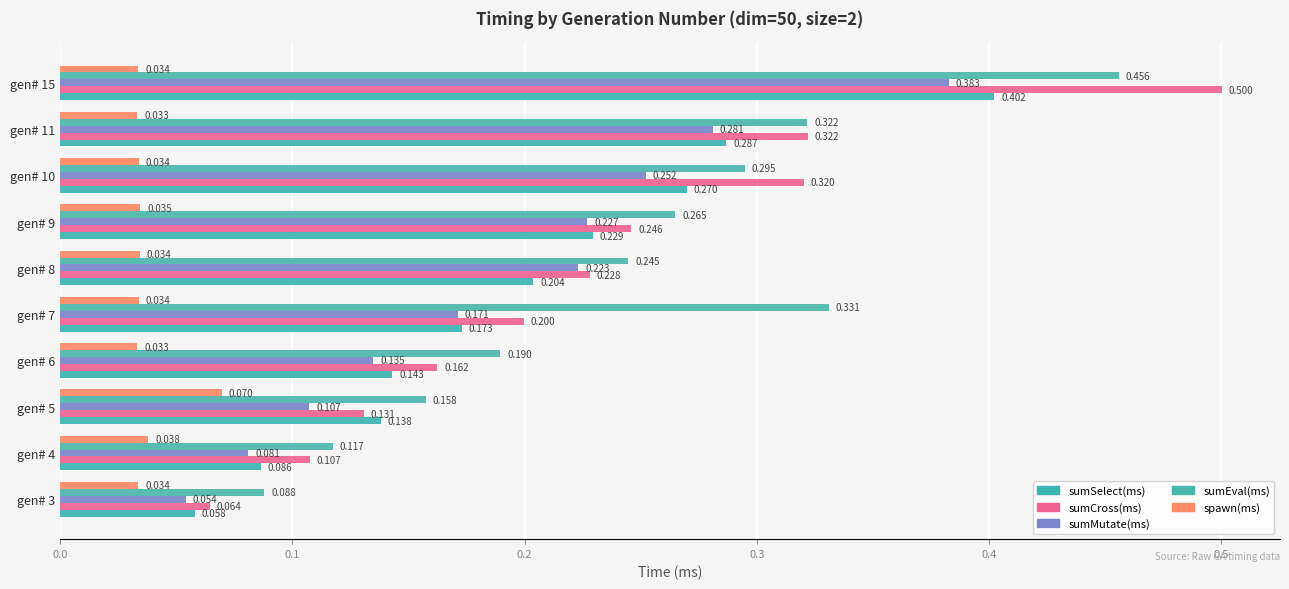

What is the greatest value displayed?

0.5